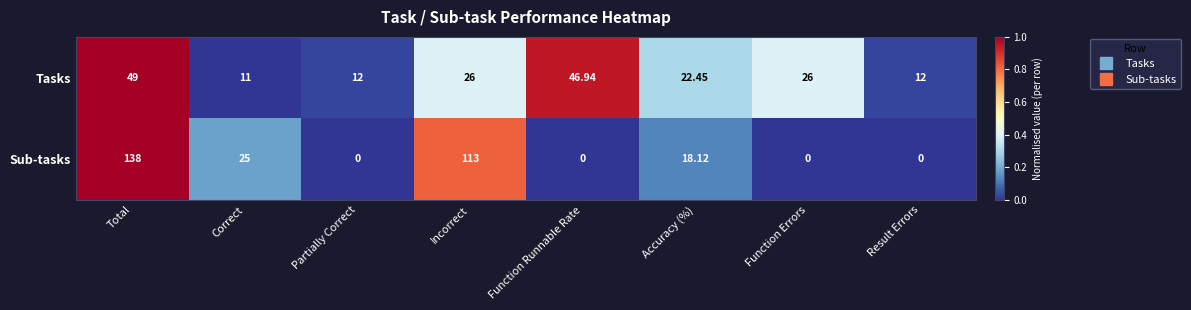

What is the total value across all series at Function Runnable Rate?

46.9